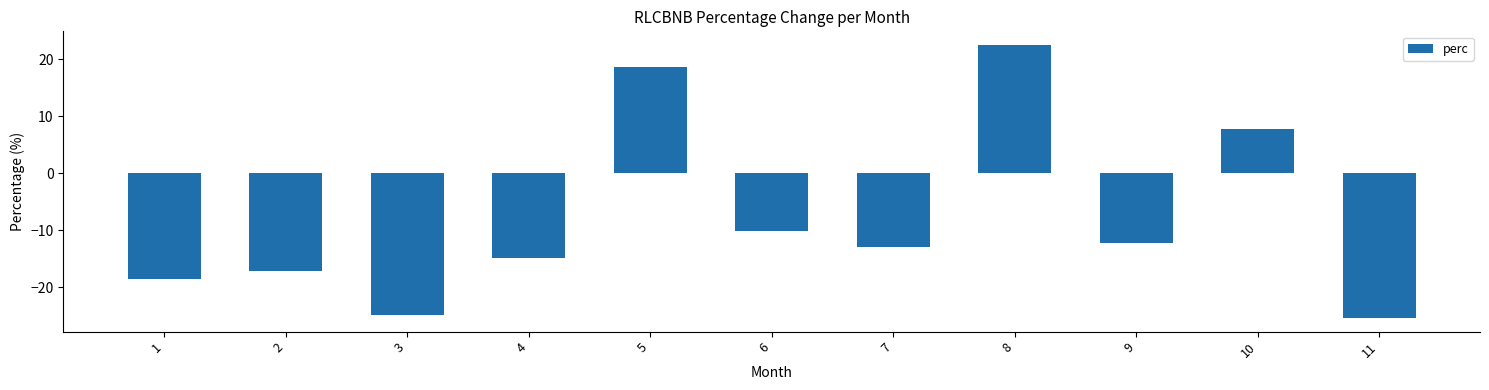

Reading left to right, what are all the values shown in this chart?

1=-18.6	2=-17.2	3=-24.9	4=-14.9	5=18.6	6=-10.2	7=-13.0	8=22.5	9=-12.2	10=7.8	11=-25.4